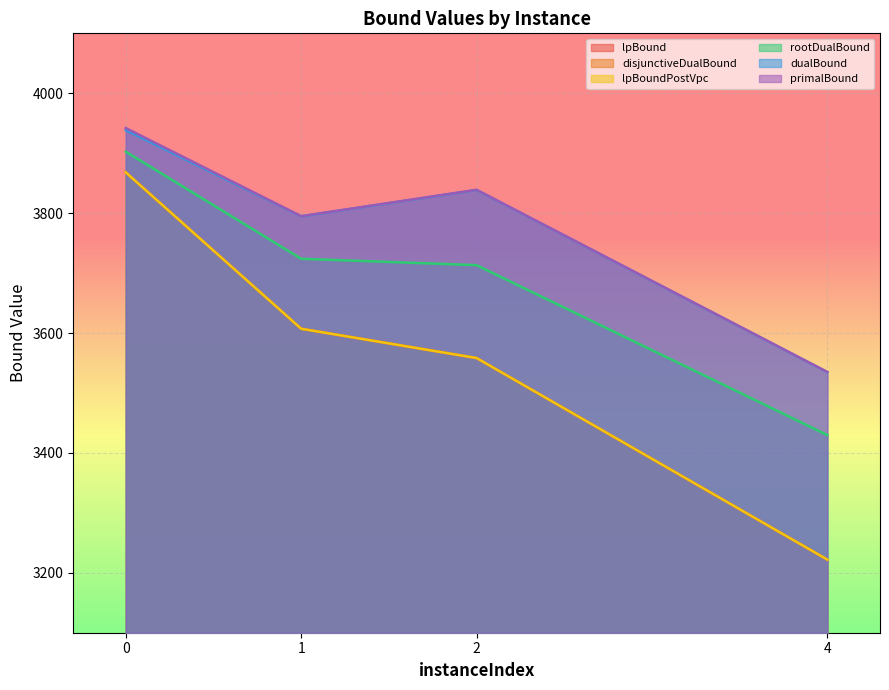

What is the sum of all dualBound values?

15106.4